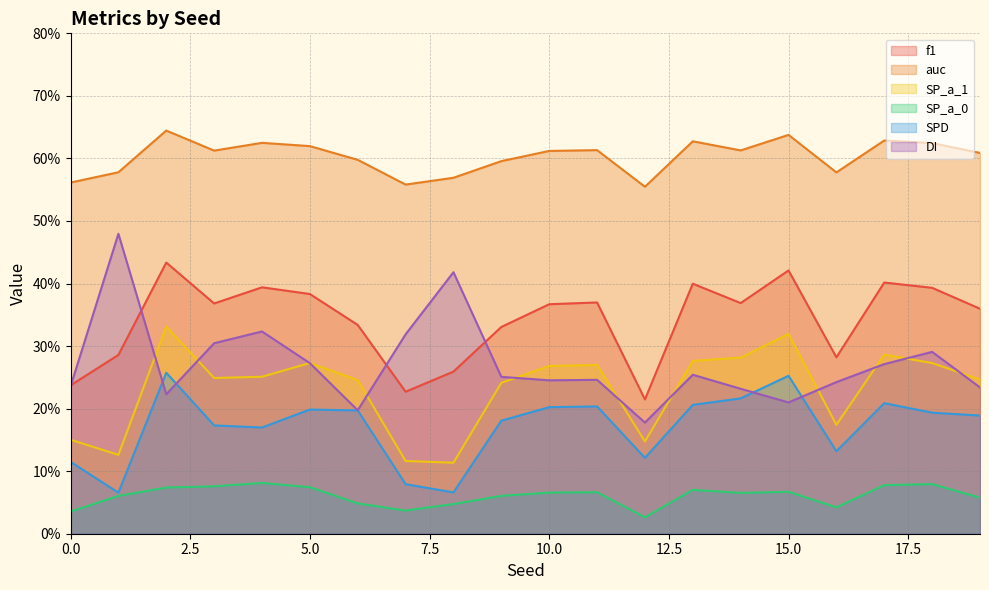

What are all the series names shown in the legend?

f1, auc, SP_a_1, SP_a_0, SPD, DI